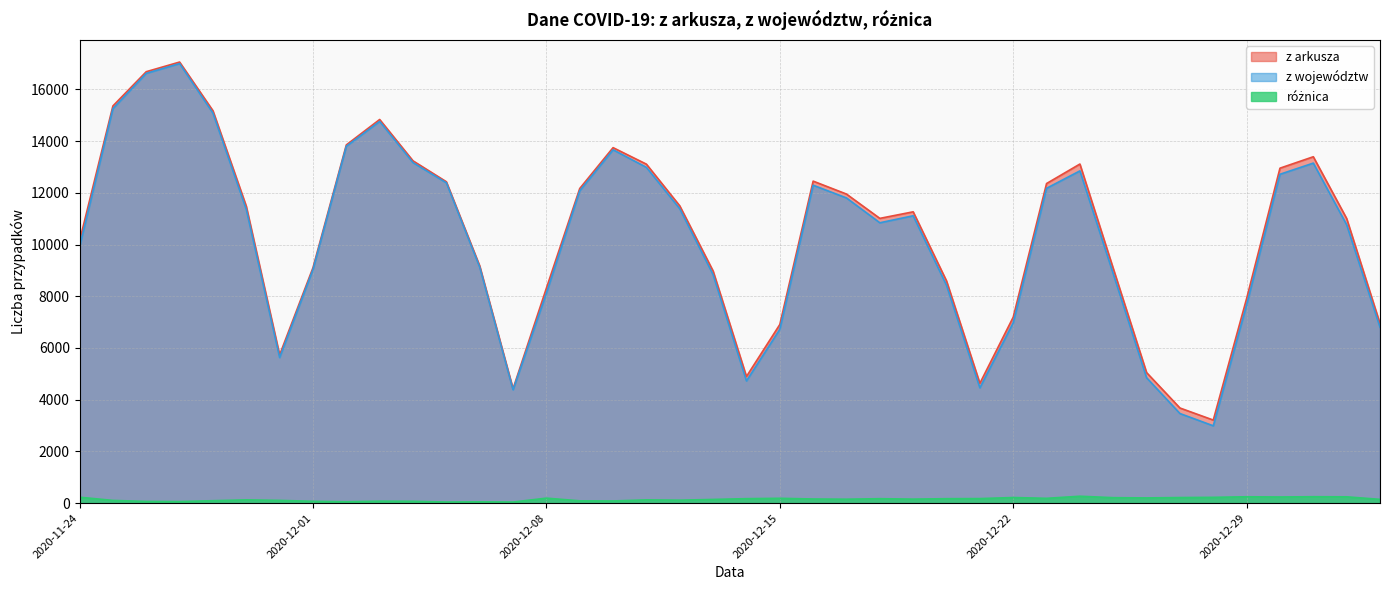

Rank the series by their maximum value, from highest to lowest.

z arkusza, z województw, różnica